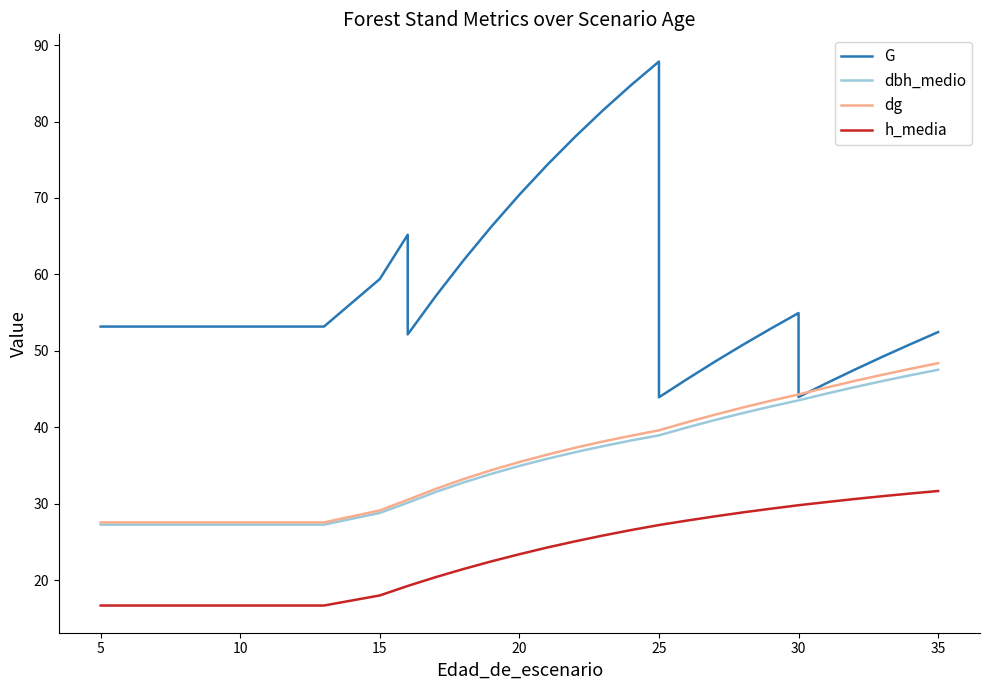

What is the value of the dg point at the 2nd from the left?

27.6